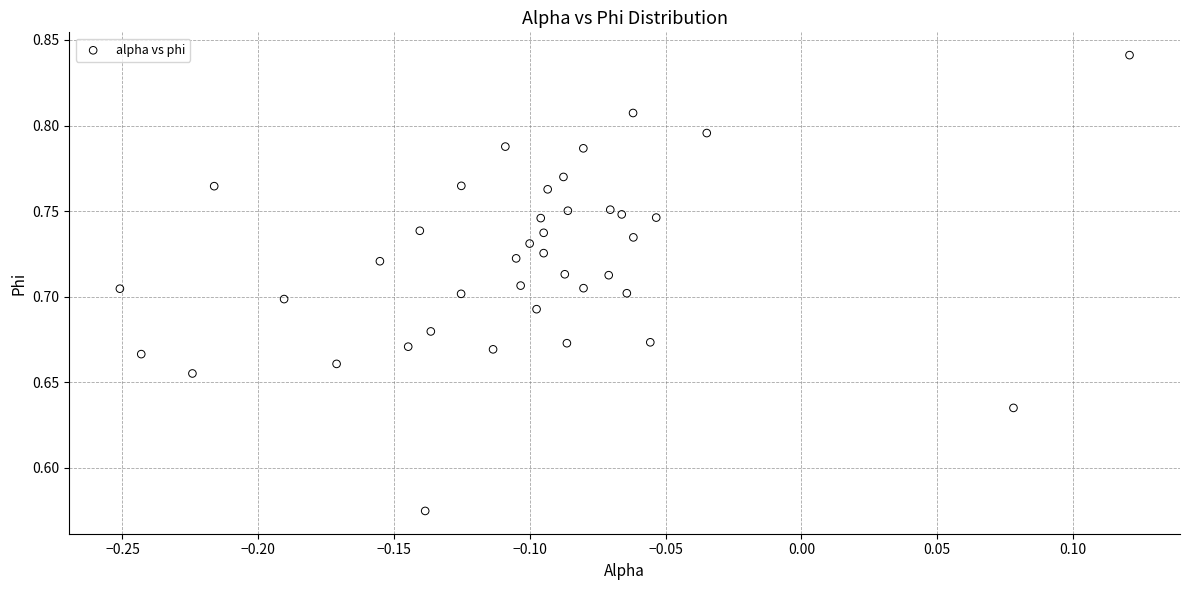

What is the range of X values (max minus min)?

0.4